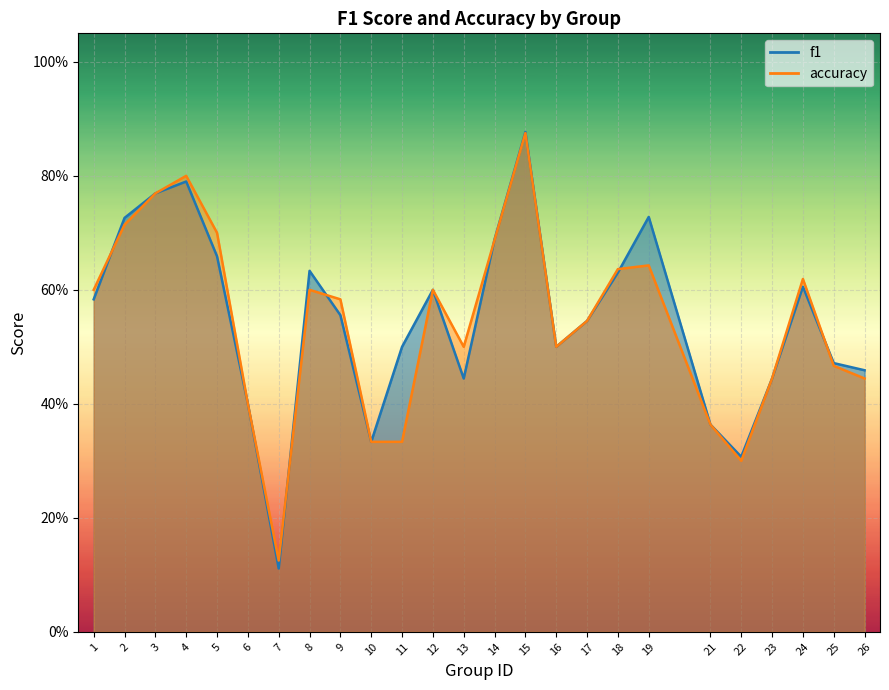

How many series are shown in this chart?

2